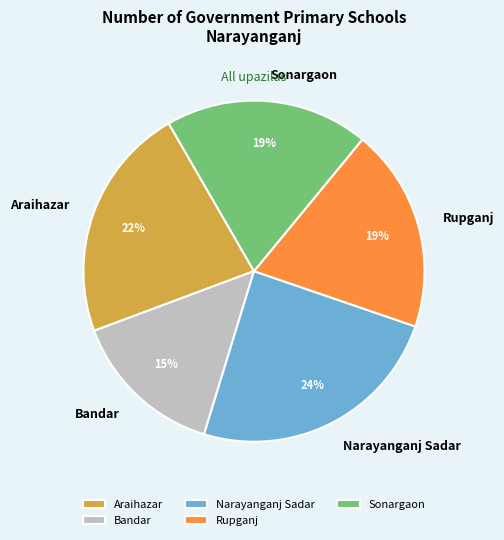

Is the sum of Sonargaon and Araihazar greater than half?

No